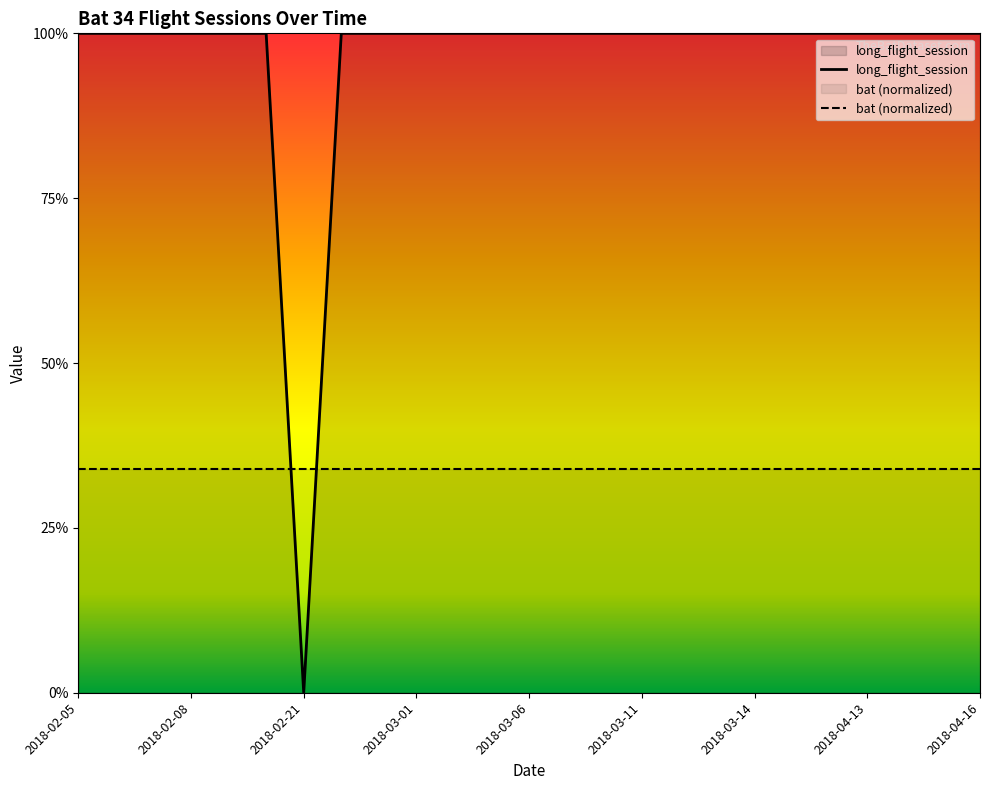

What is the greatest value displayed?

1